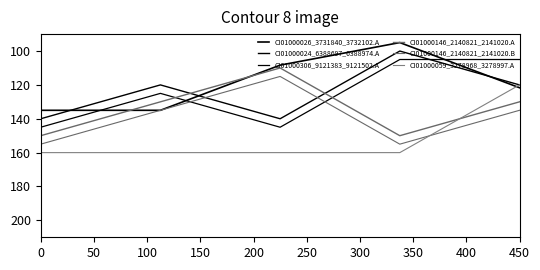

Does the chart have visible grid lines?

No